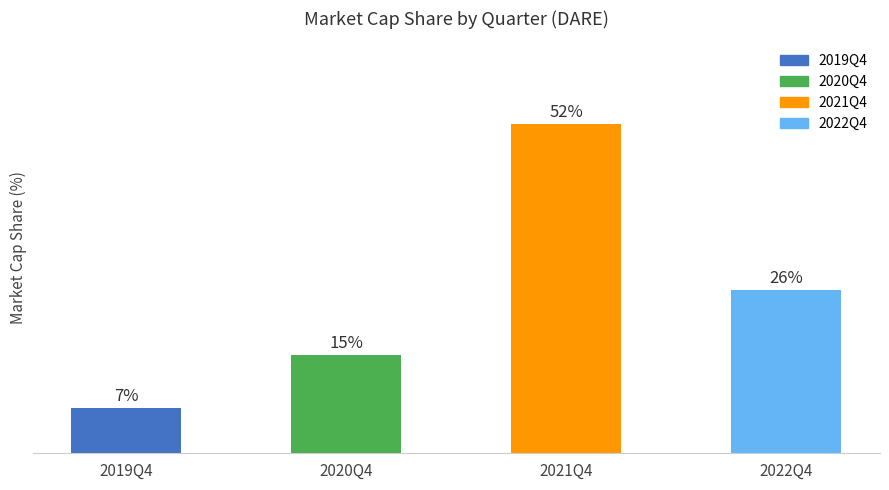

Is it true that the value at 2021Q4 is 51.7?

True